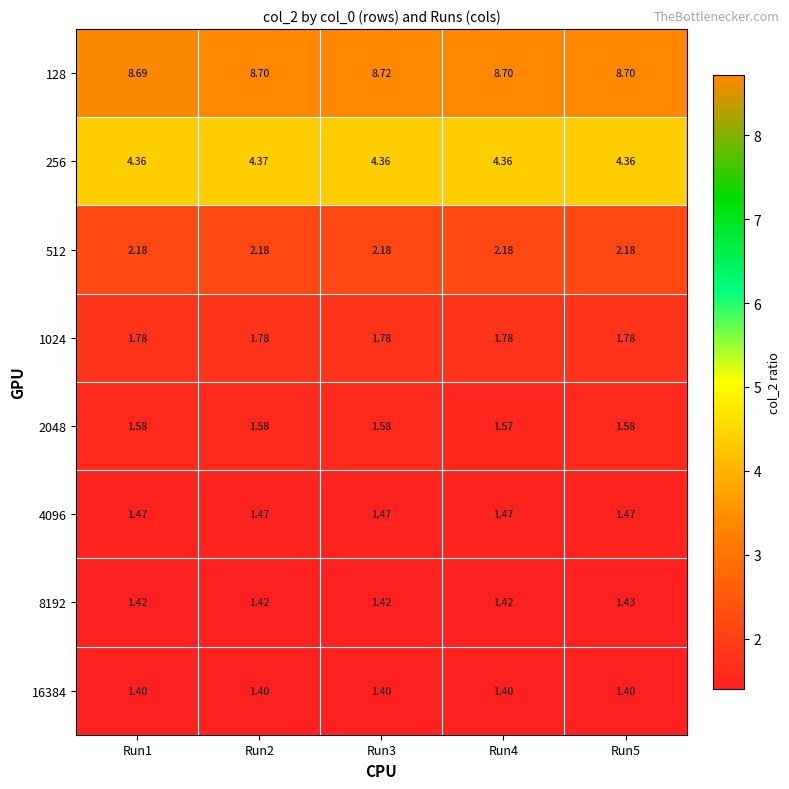

Is the value of 1024 at Run3 greater than the value of 2048 at Run3?

Yes